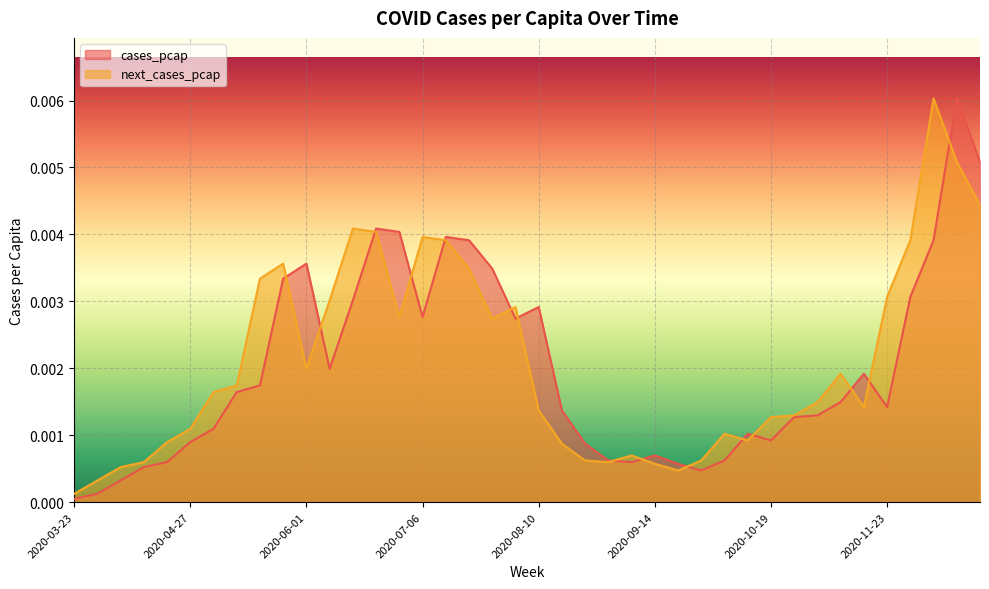

How many lines are shown in the chart?

2